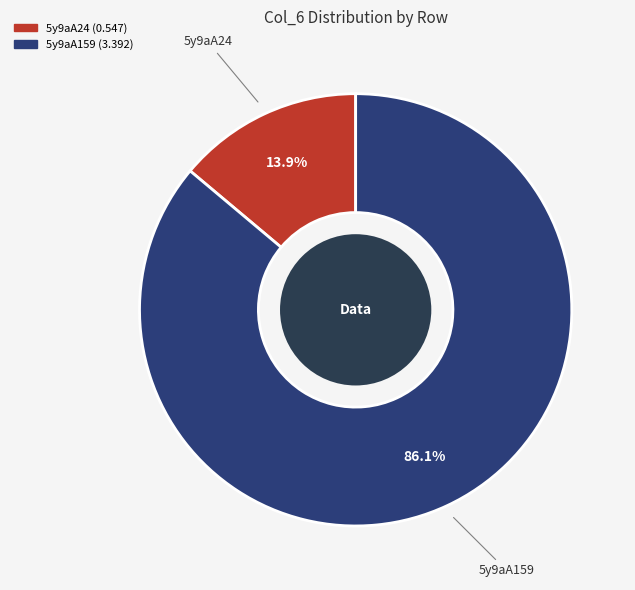

Is there any slice that represents more than half of the pie?

Yes